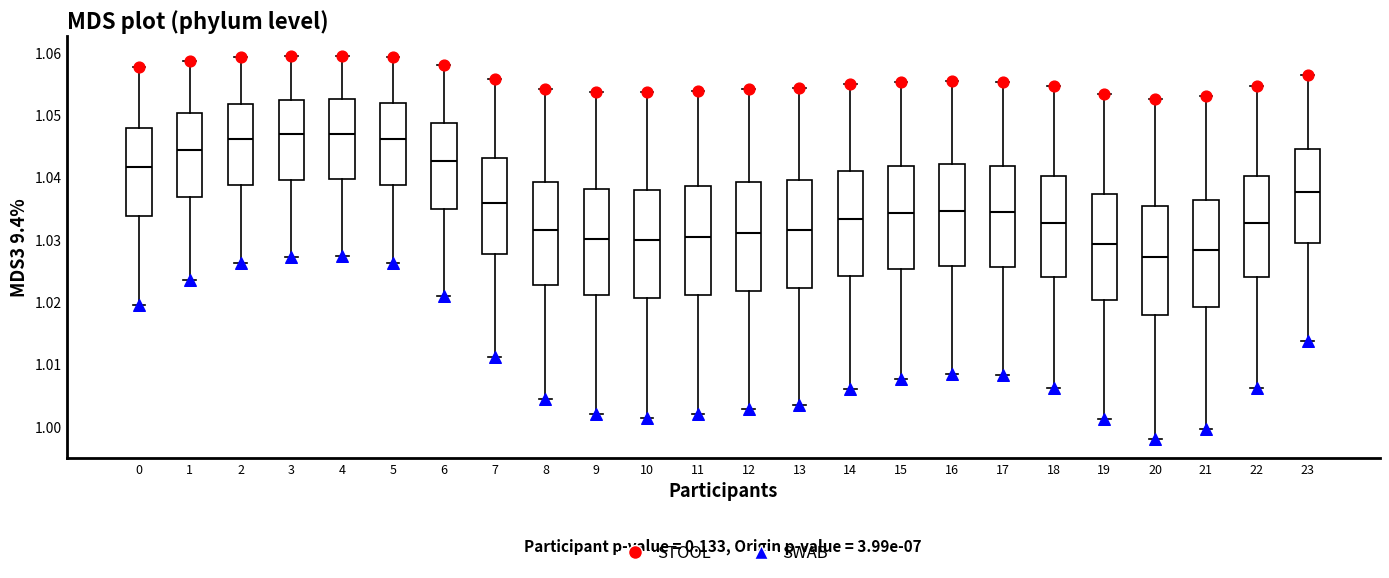

Reading left to right, read every box against the y-axis: the position of its median line, the range the box covers, and the ends of its whiskers. The values are not printed on the chart, so give them approximately, as read against the axis.

0: median 1.042, box 1.034 to 1.048, whiskers 1.019 to 1.058
1: median 1.044, box 1.037 to 1.050, whiskers 1.024 to 1.059
2: median 1.046, box 1.039 to 1.052, whiskers 1.026 to 1.059
3: median 1.047, box 1.040 to 1.052, whiskers 1.027 to 1.059
4: median 1.047, box 1.040 to 1.053, whiskers 1.027 to 1.059
5: median 1.046, box 1.039 to 1.052, whiskers 1.026 to 1.059
6: median 1.043, box 1.035 to 1.049, whiskers 1.021 to 1.058
7: median 1.036, box 1.028 to 1.043, whiskers 1.011 to 1.056
8: median 1.031, box 1.023 to 1.039, whiskers 1.004 to 1.054
9: median 1.030, box 1.021 to 1.038, whiskers 1.002 to 1.054
10: median 1.030, box 1.021 to 1.038, whiskers 1.001 to 1.054
11: median 1.030, box 1.021 to 1.038, whiskers 1.002 to 1.054
12: median 1.031, box 1.022 to 1.039, whiskers 1.003 to 1.054
13: median 1.031, box 1.022 to 1.039, whiskers 1.003 to 1.054
14: median 1.033, box 1.024 to 1.041, whiskers 1.006 to 1.055
15: median 1.034, box 1.025 to 1.042, whiskers 1.008 to 1.055
16: median 1.035, box 1.026 to 1.042, whiskers 1.008 to 1.055
17: median 1.034, box 1.026 to 1.042, whiskers 1.008 to 1.055
18: median 1.033, box 1.024 to 1.040, whiskers 1.006 to 1.055
19: median 1.029, box 1.020 to 1.037, whiskers 1.001 to 1.053
20: median 1.027, box 1.018 to 1.035, whiskers 0.998 to 1.053
21: median 1.028, box 1.019 to 1.036, whiskers 1.000 to 1.053
22: median 1.033, box 1.024 to 1.040, whiskers 1.006 to 1.055
23: median 1.038, box 1.030 to 1.045, whiskers 1.014 to 1.056